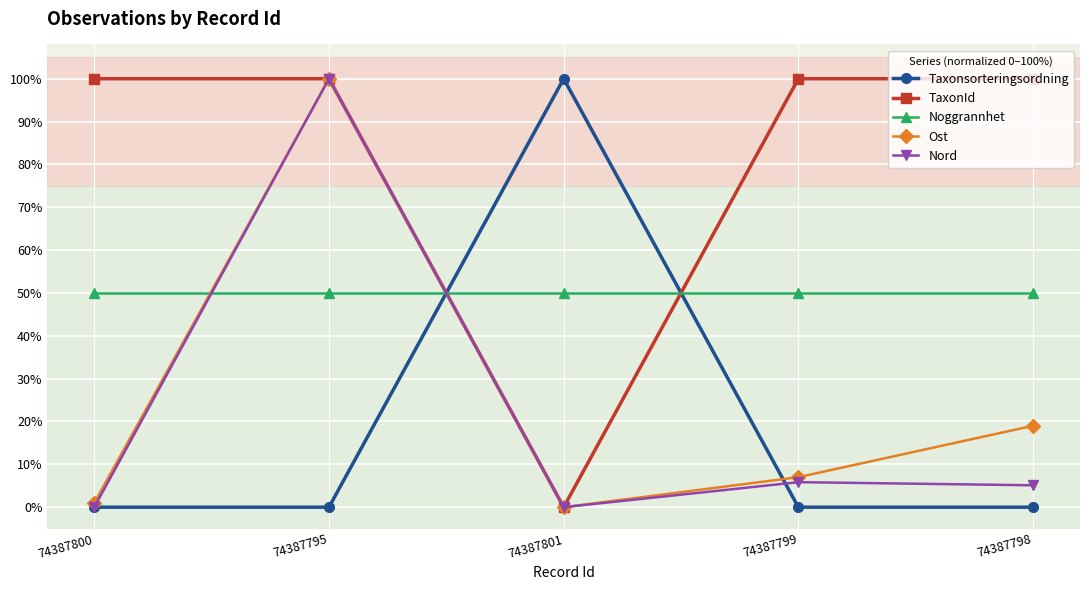

Is it true that Taxonsorteringsordning equals 0.0 at 74387798?

True